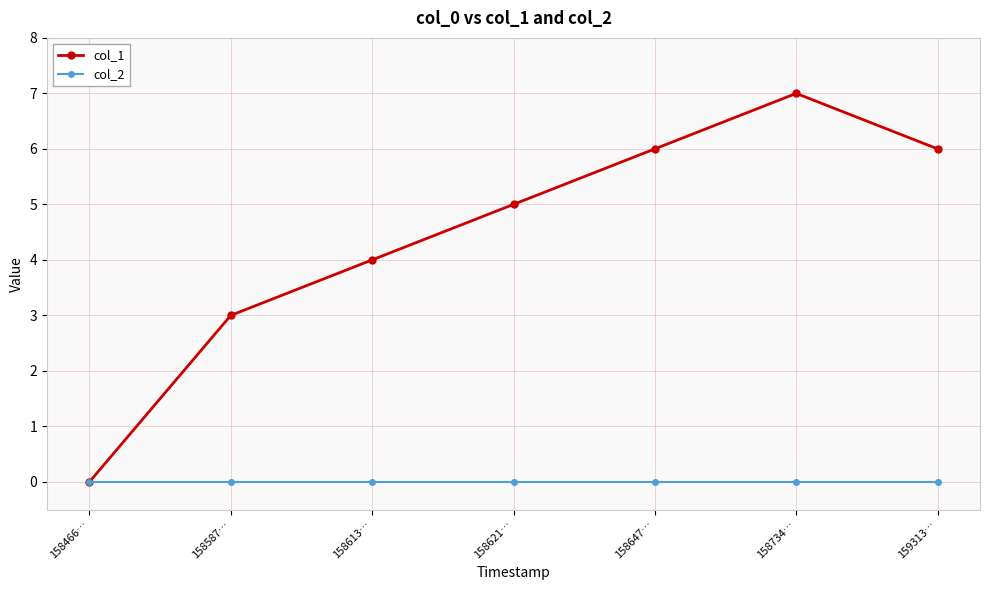

How many positive values does the col_1 series have?

6